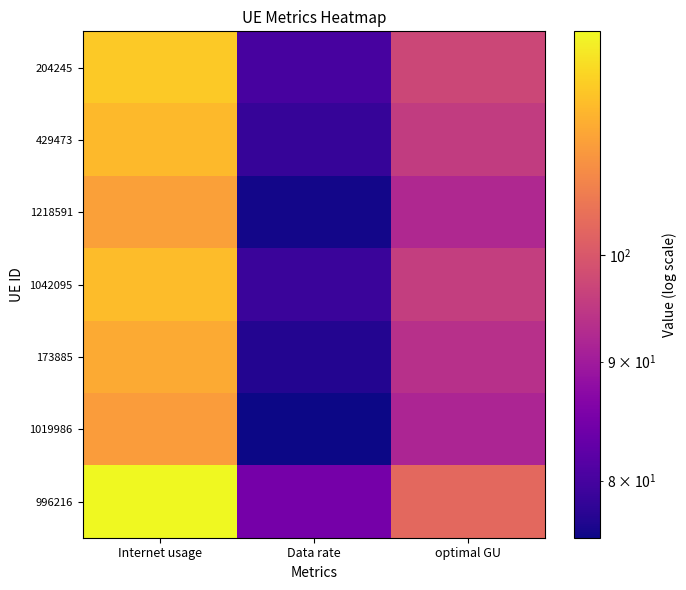

Reading left to right, extract all data points from this chart.

204245: Internet usage=118.0	Data rate=80.1	optimal GU=97.2
429473: Internet usage=115.8	Data rate=78.6	optimal GU=95.4
1218591: Internet usage=111.9	Data rate=75.9	optimal GU=92.2
1042095: Internet usage=116.2	Data rate=78.9	optimal GU=95.7
173885: Internet usage=113.5	Data rate=77.0	optimal GU=93.5
1019986: Internet usage=111.4	Data rate=75.6	optimal GU=91.8
996216: Internet usage=124.8	Data rate=84.7	optimal GU=102.8